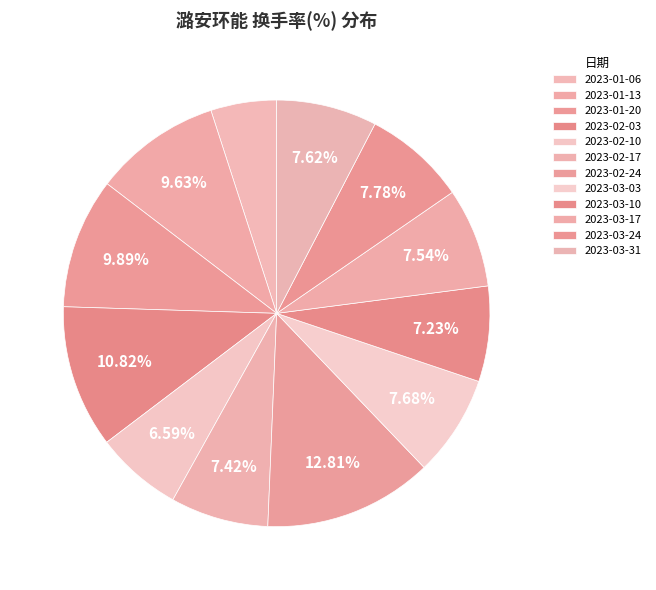

Is it true that 2023-02-03 is 6% of the pie?

False